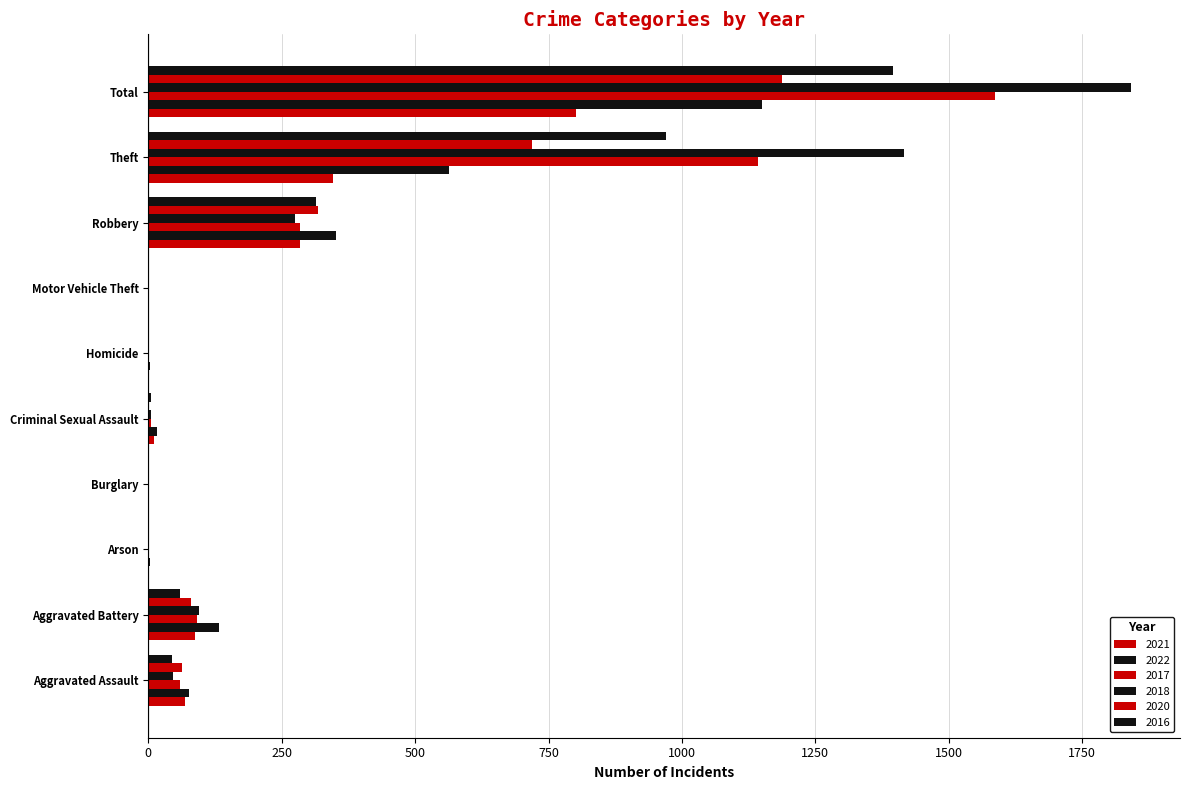

What is the total value across all series at Aggravated Battery?

545